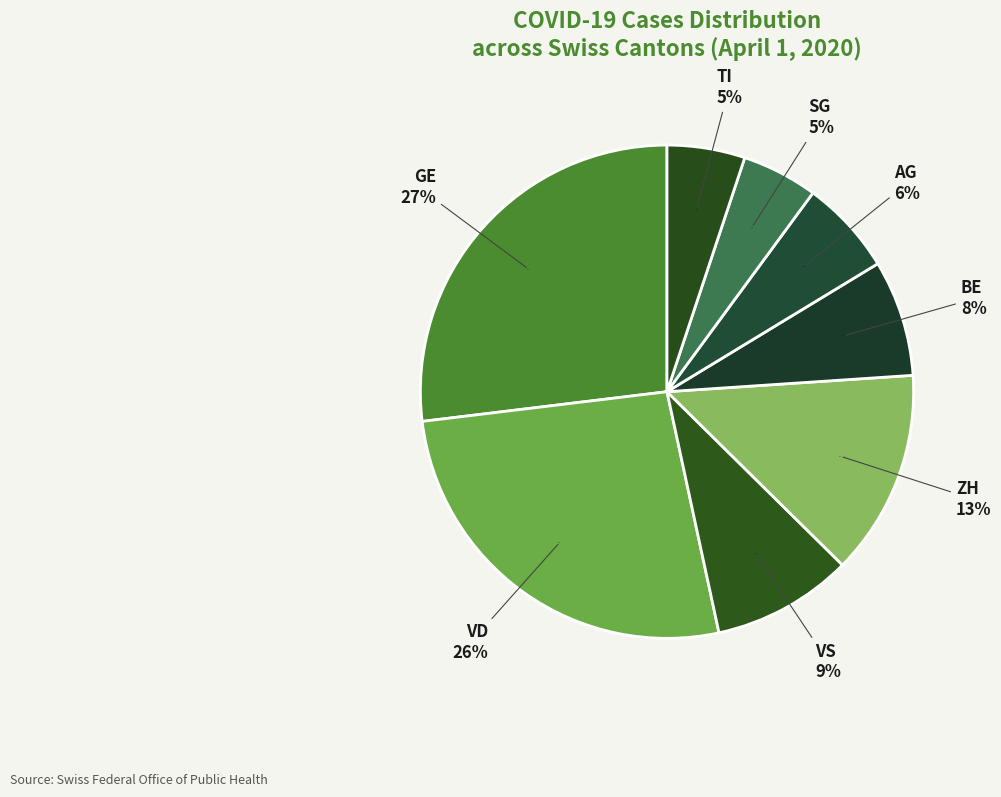

Is there a majority slice in this chart?

No